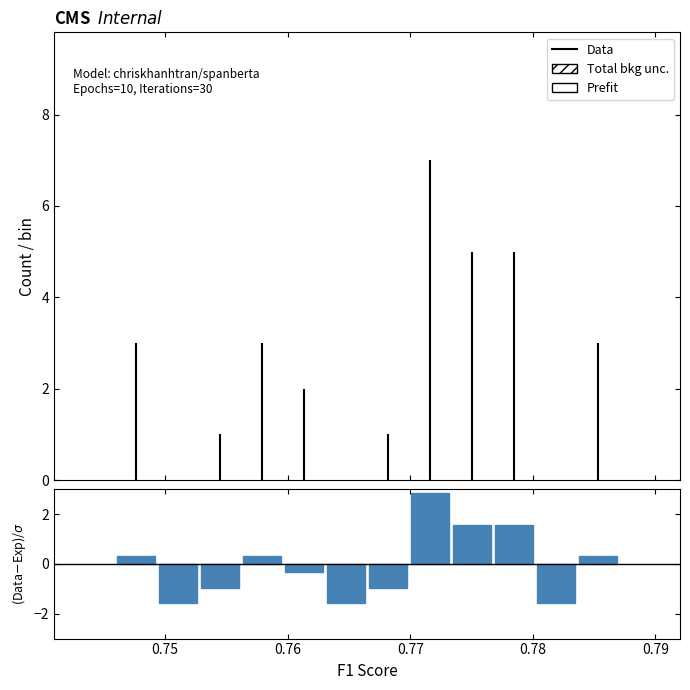

Read against the x-axis, roughly where is the centre of the tallest bar?

0.772